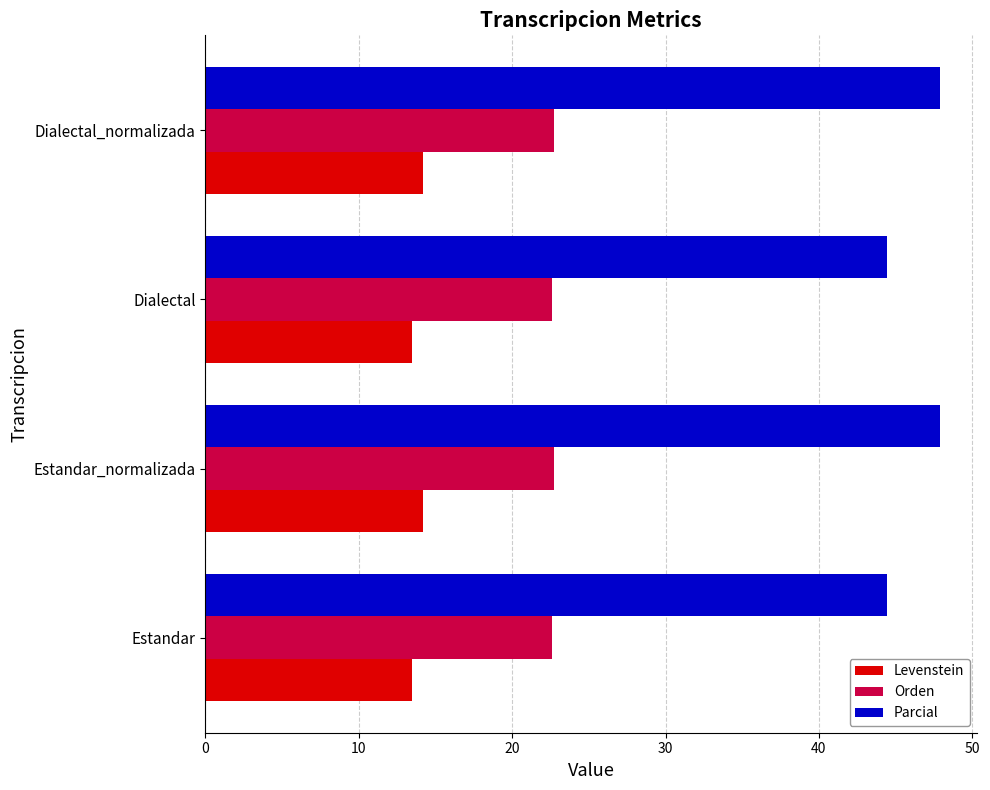

The Parcial series shows 80.7 at Dialectal_normalizada. True or false?

False